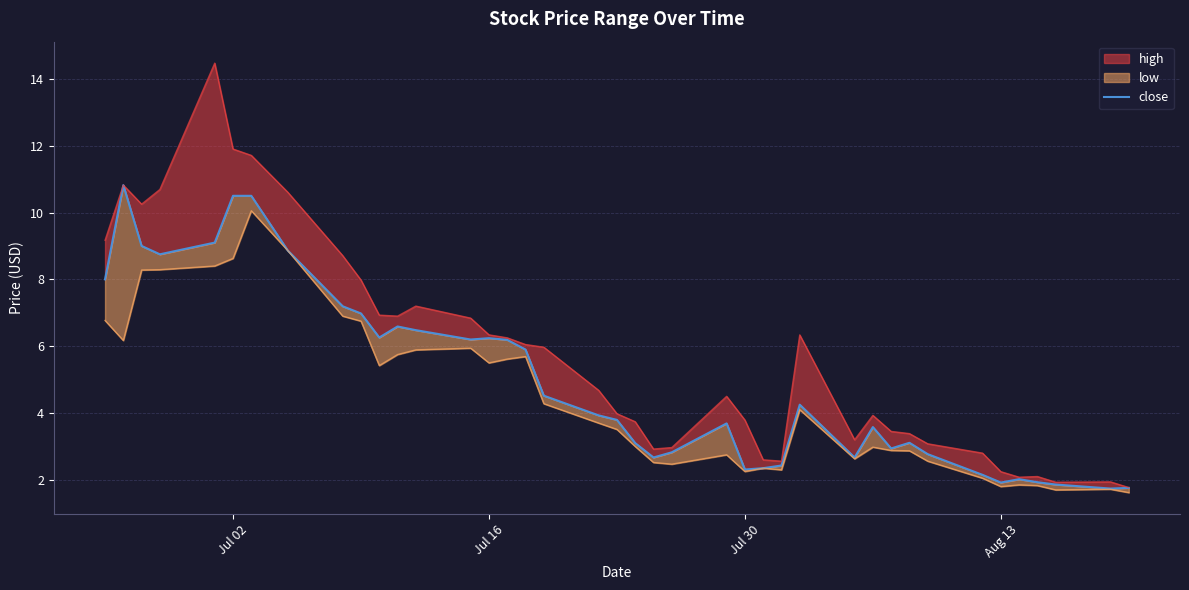

How many values exceed 3?

25